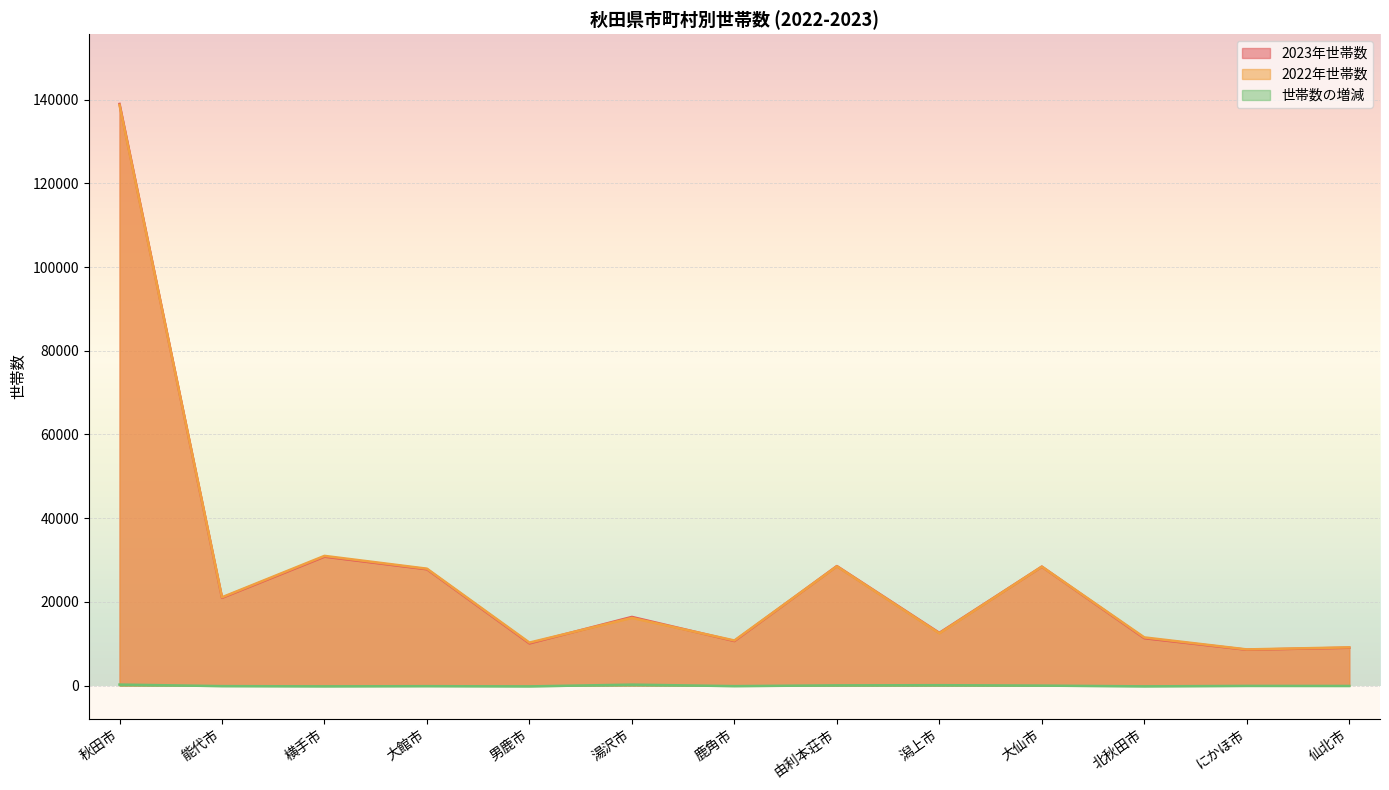

In 世帯数の増減, how many points are higher than both neighbors (excluding endpoints)?

4